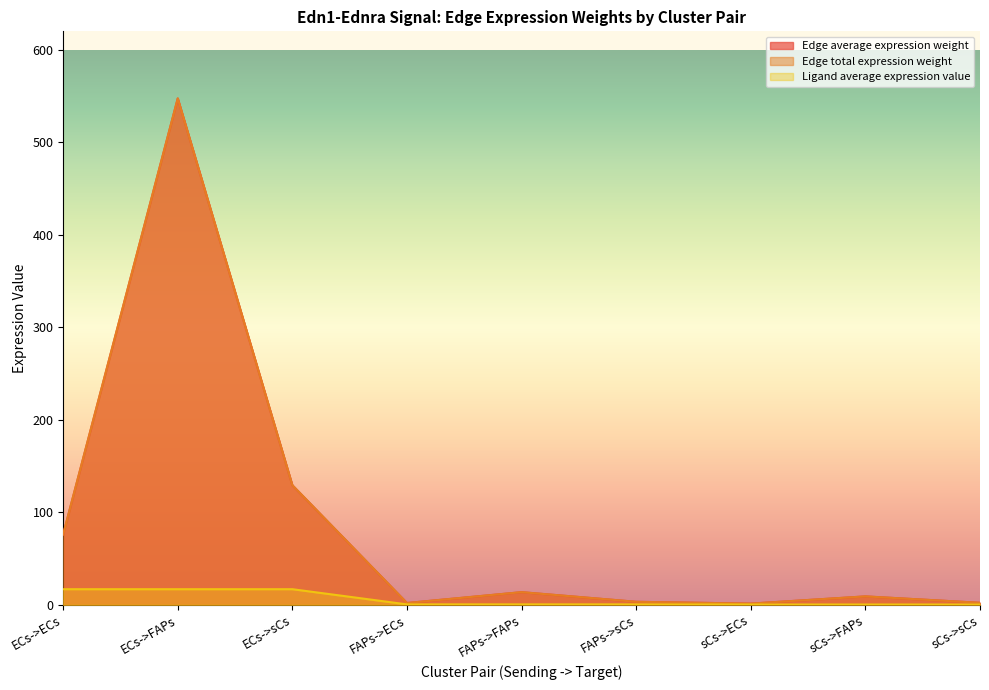

What is the value of the Edge total expression weight point at the 3rd from the left?

129.2